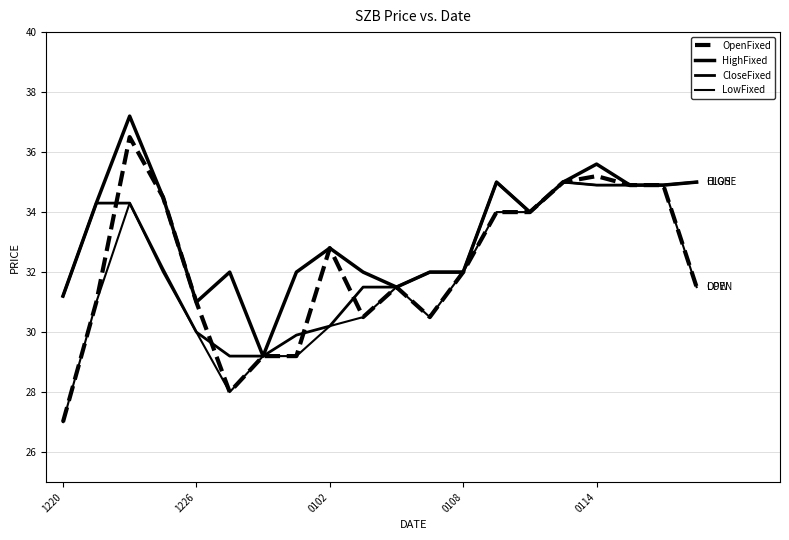

Does the chart have visible grid lines?

Yes